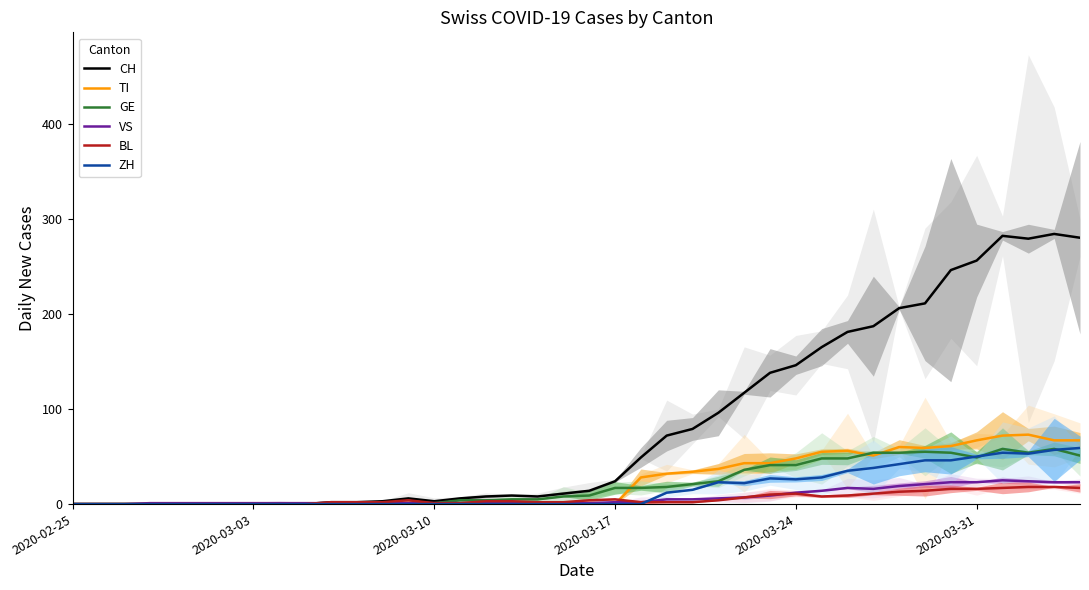

How many data points in CH are less than 14?

20